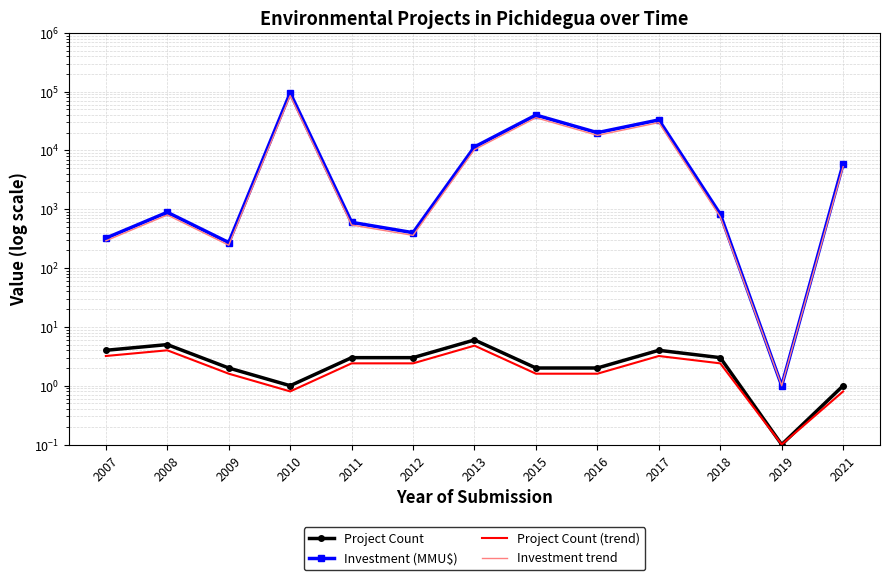

The value of Project Count at 2010 is 1.0. True or false?

True